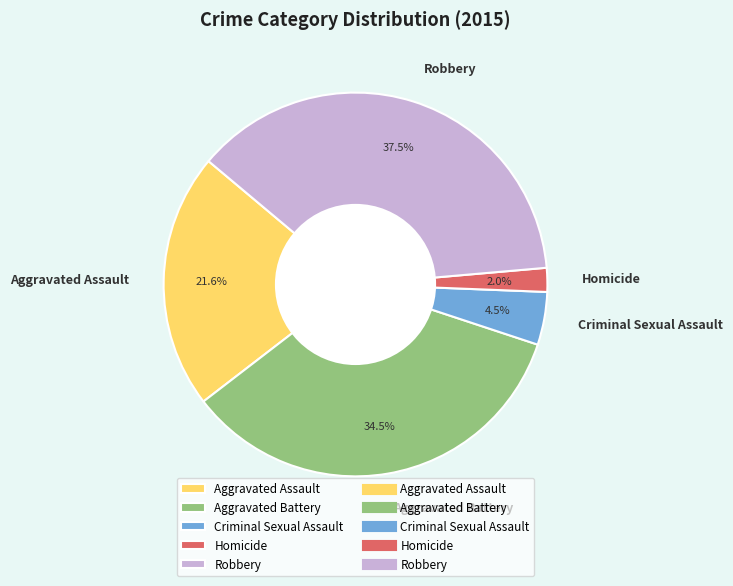

Does Criminal Sexual Assault represent more than half of the total?

No